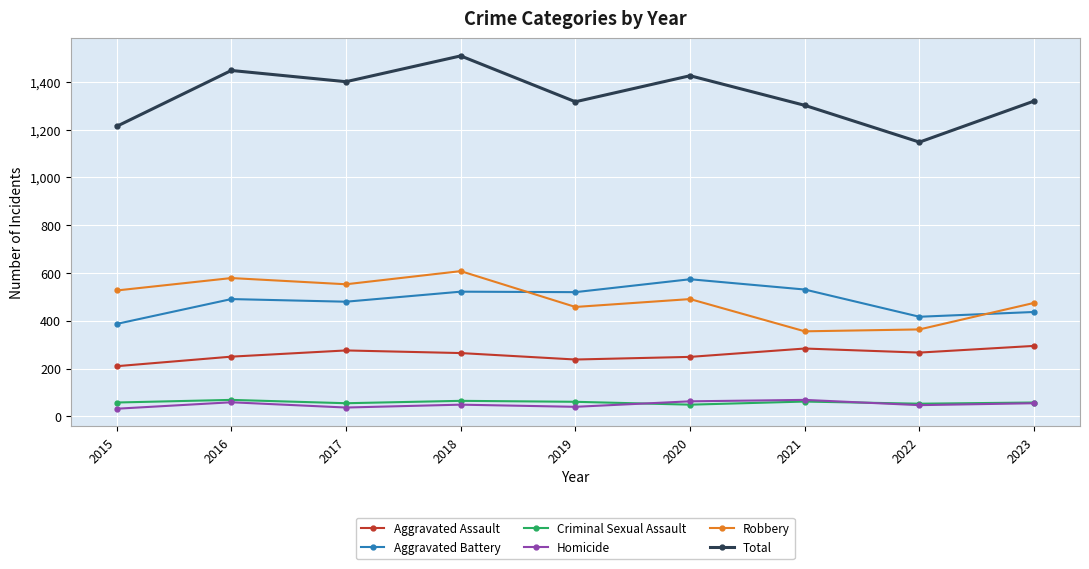

How many lines are shown in the chart?

6